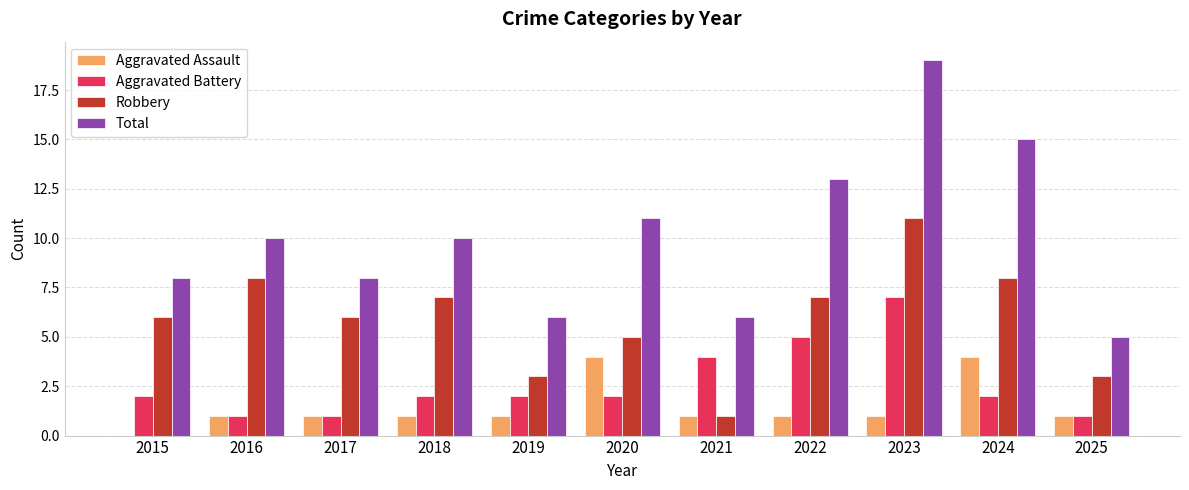

At which category is the sum across all series the highest?

2023